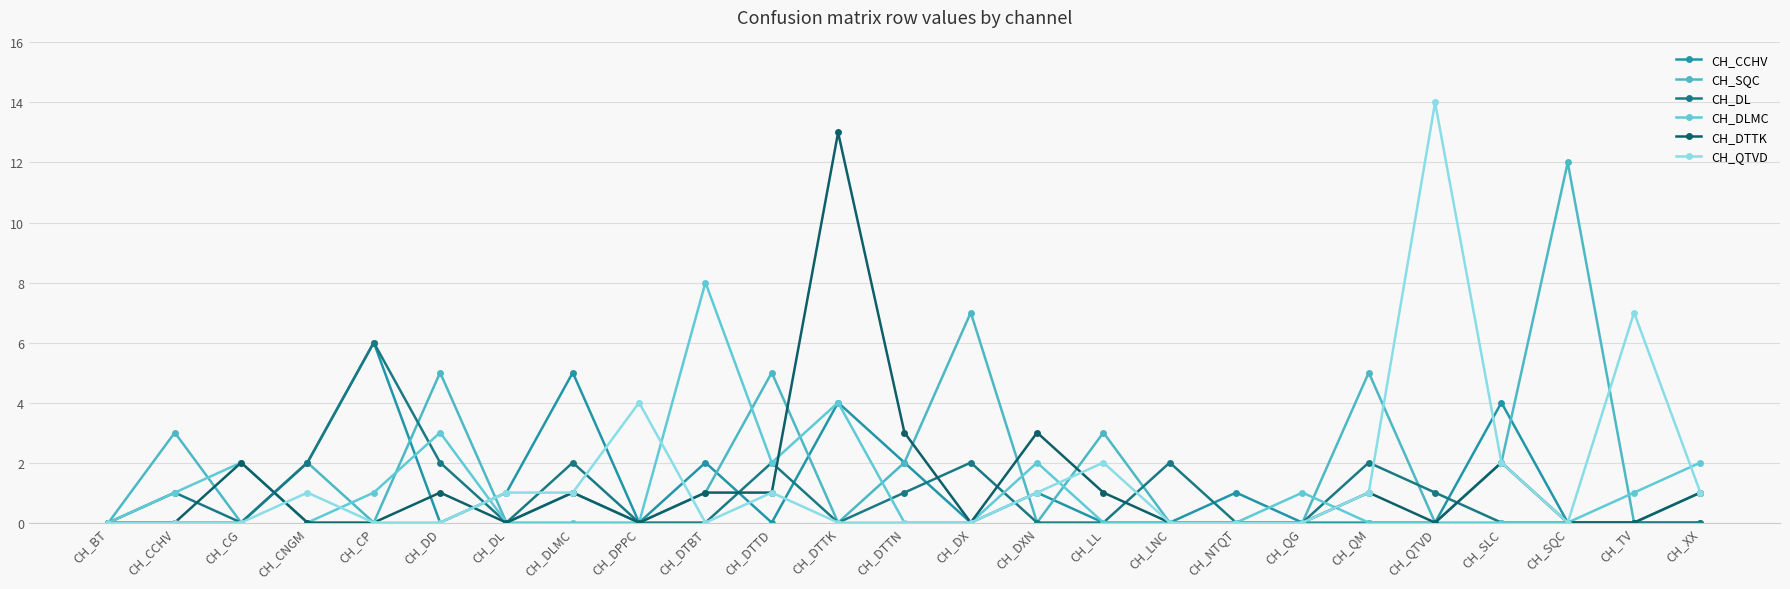

What is the value of the CH_DTTK point at the 20th from the left?

1